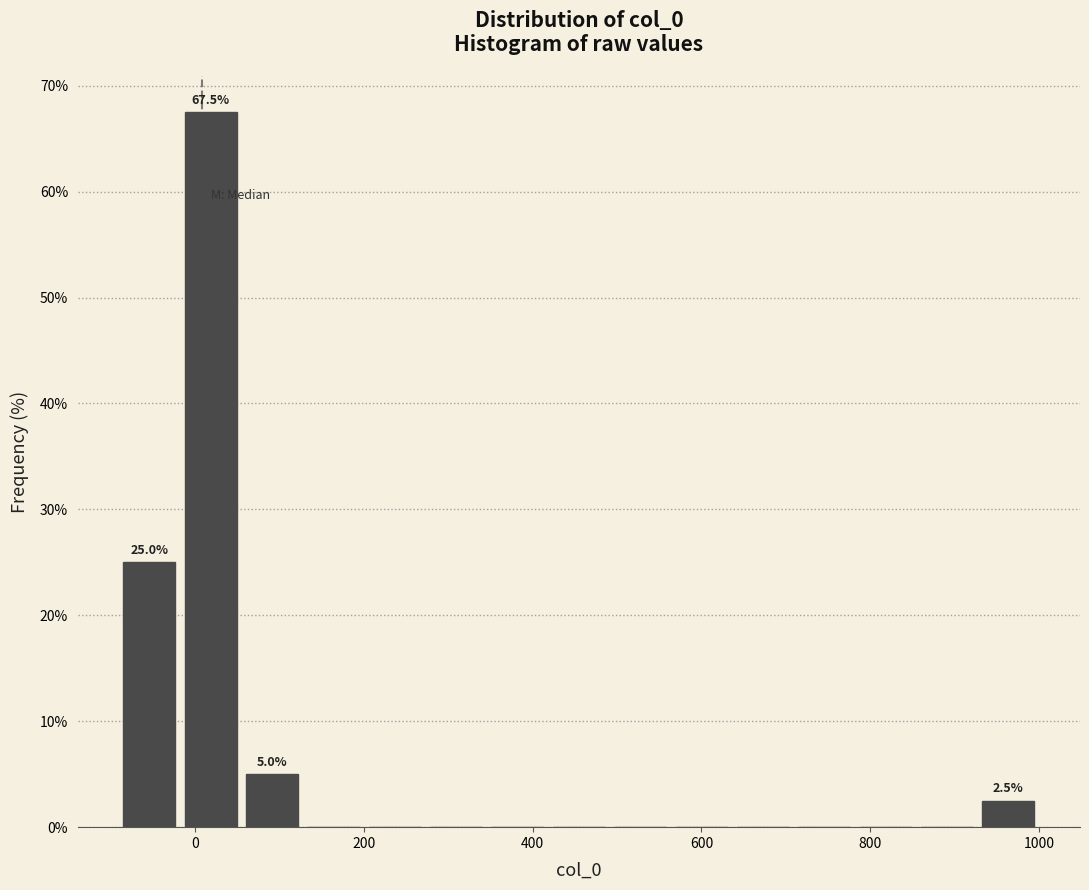

Around what value on the x-axis is the tallest bar? Give the approximate position of its centre, as read against the axis.

20